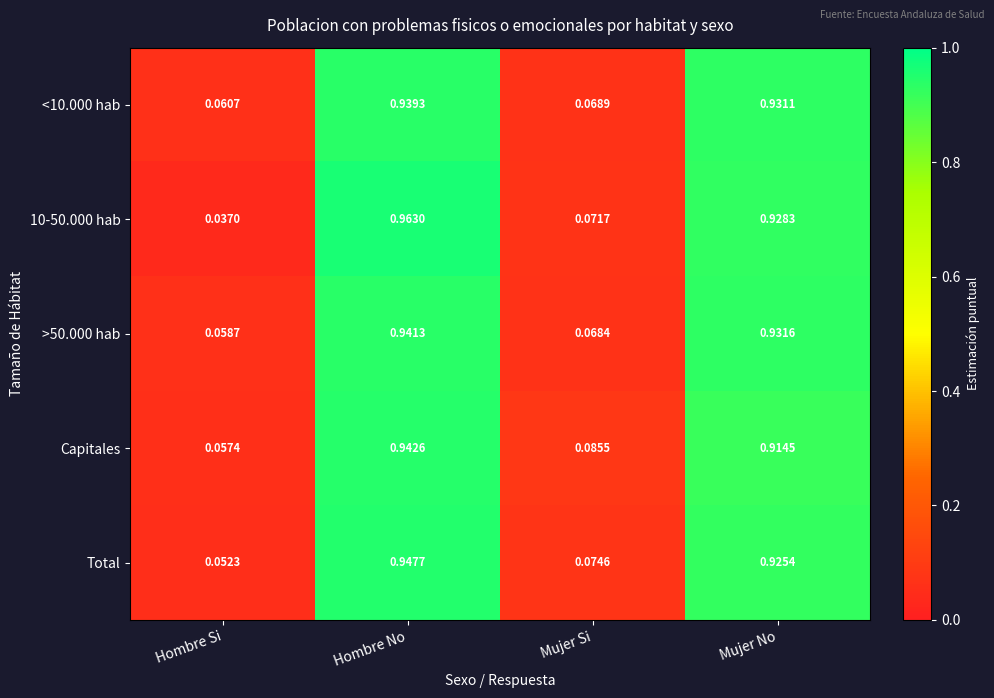

Which label corresponds to the largest value in the chart?

Hombre No